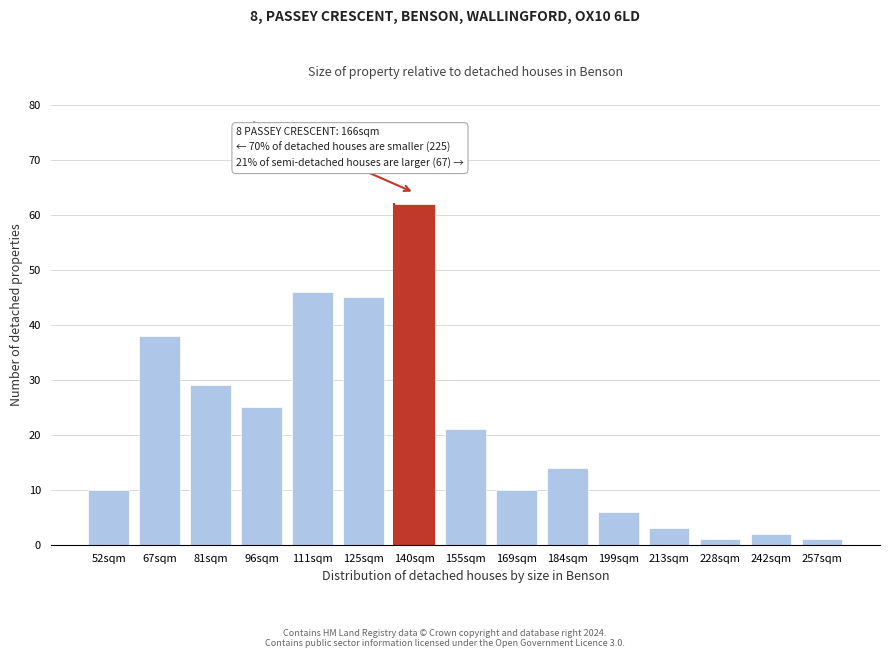

Reading right to left, extract all data points from this chart.

257sqm=1	242sqm=2	228sqm=1	213sqm=3	199sqm=6	184sqm=14	169sqm=10	155sqm=21	140sqm=62	125sqm=45	111sqm=46	96sqm=25	81sqm=29	67sqm=38	52sqm=10